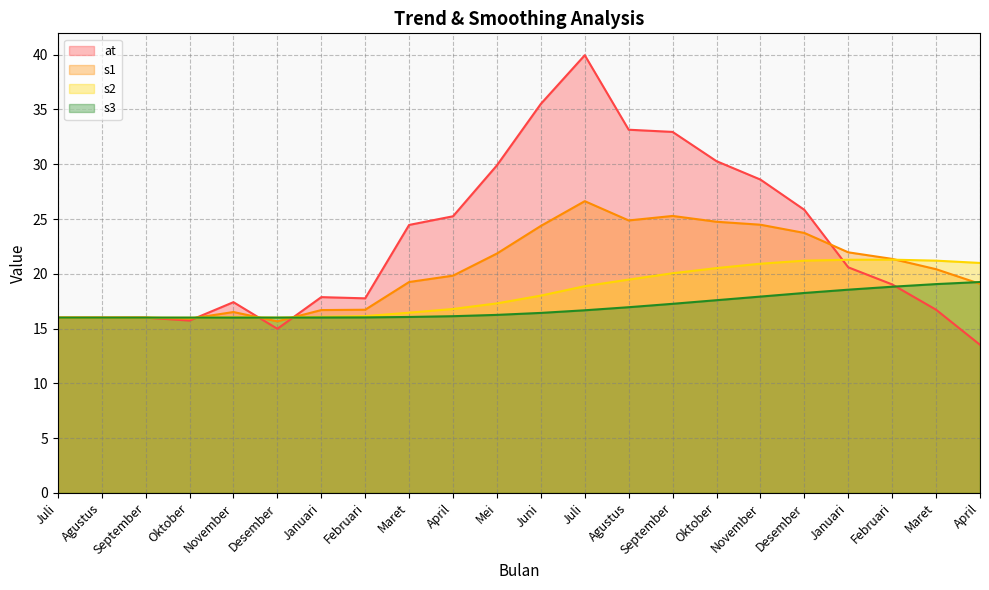

True or false: s3 and s2 cross at least once.

True